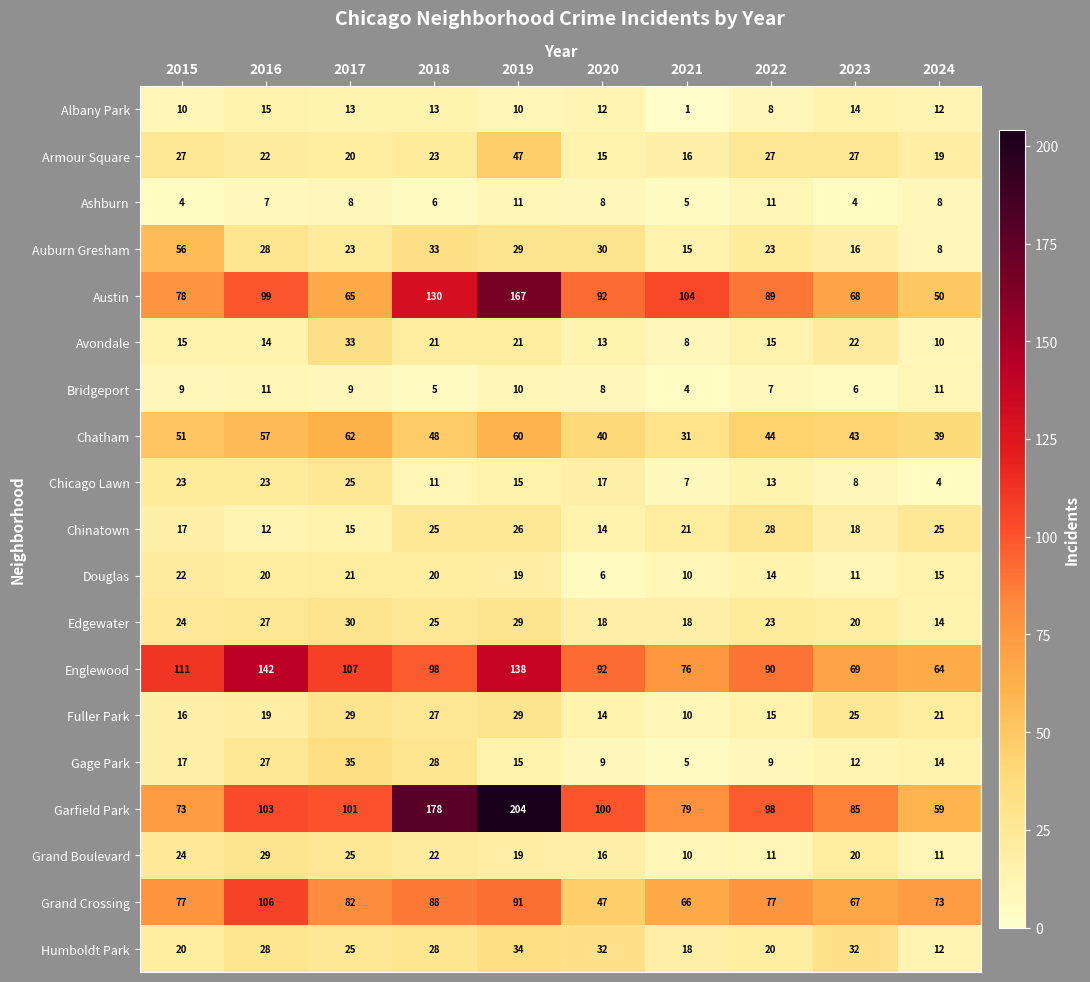

What is the total value across all series at 2022?

622